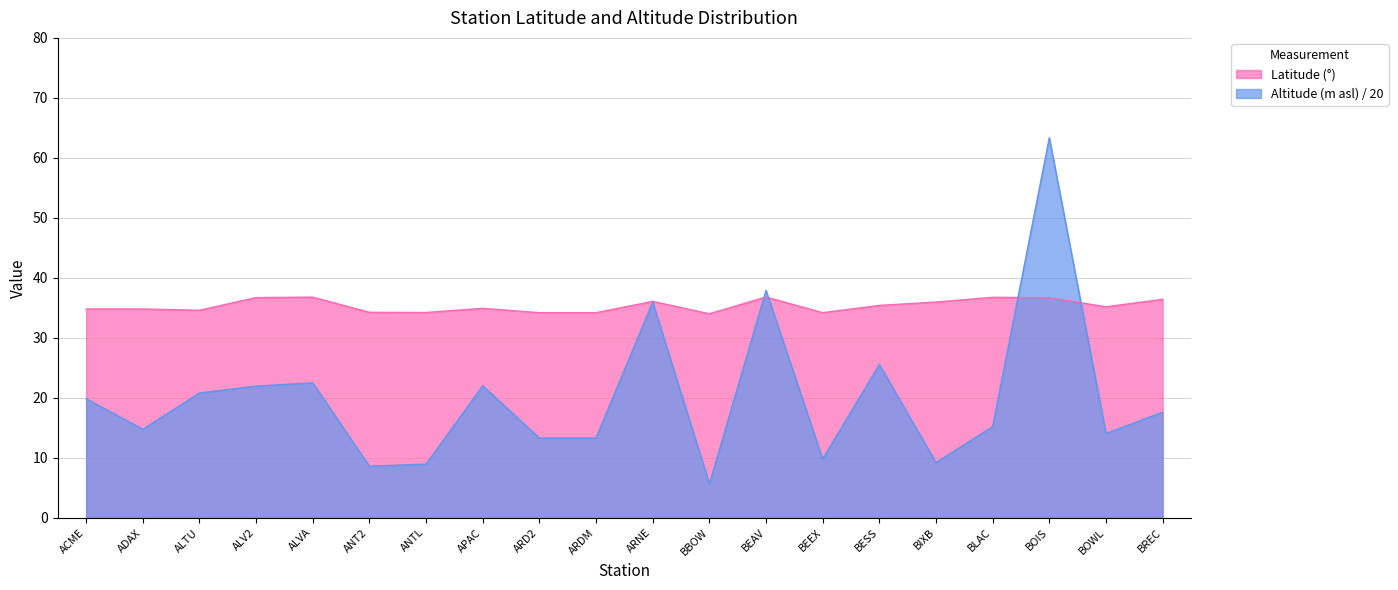

Where is the first local minimum for Latitude?

ALTU